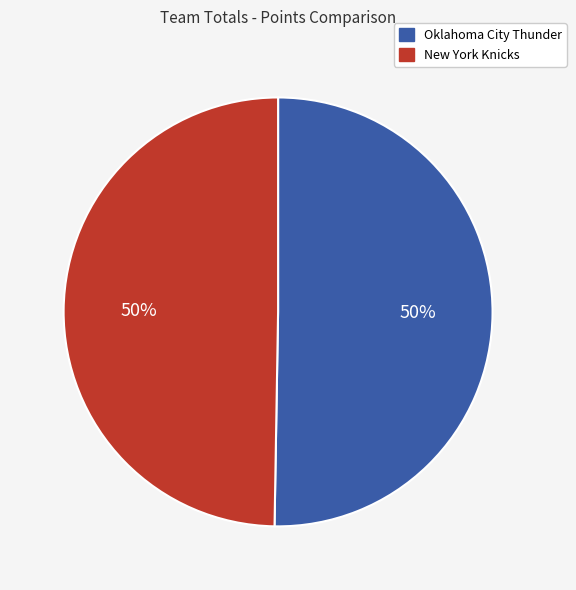

Combined, do Oklahoma City Thunder and New York Knicks account for over 50%?

Yes